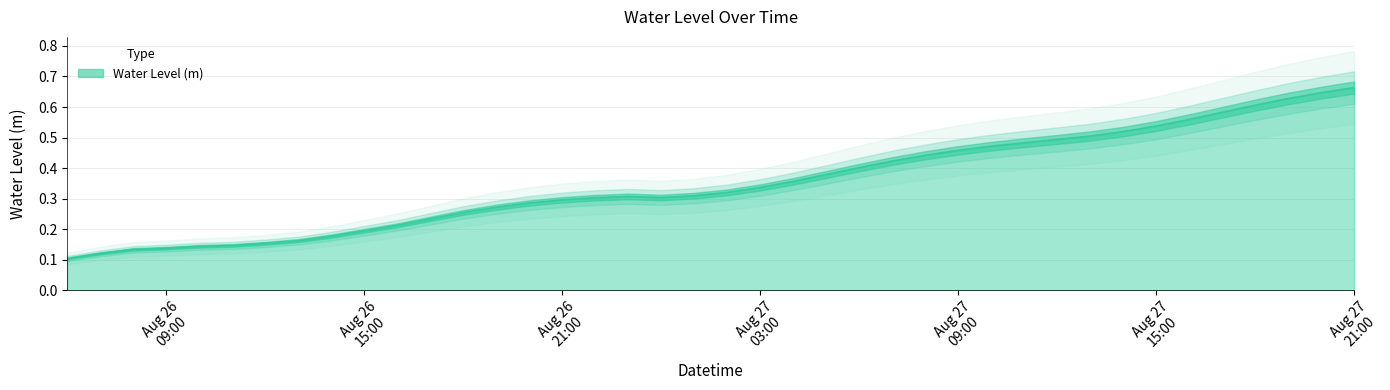

What is the change in value from 2024-08-27 01:00:00 to 2024-08-27 08:00:00?

+0.1